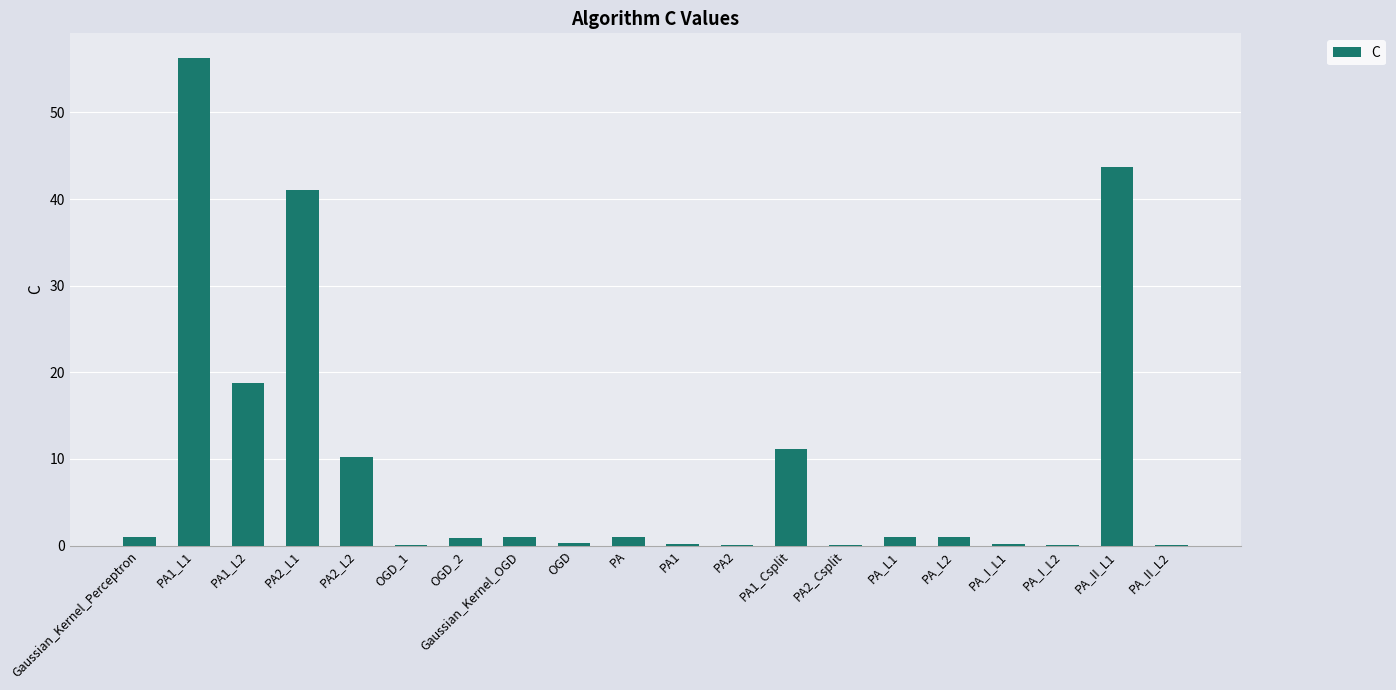

How many data points does each series have?

20